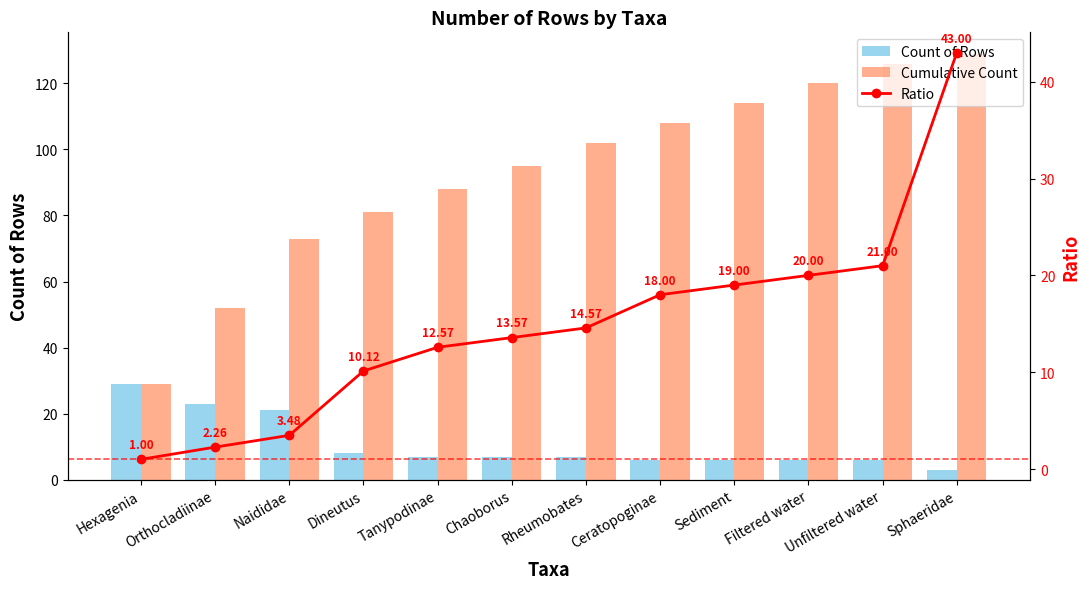

At how many categories does at least one series exceed 58?

10